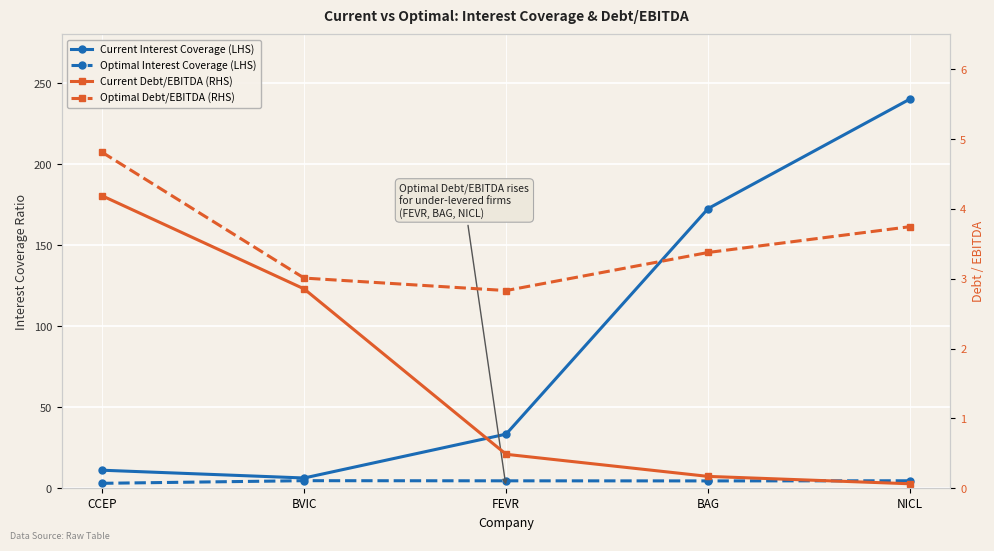

What are all the series names shown in the legend?

Current Interest Coverage (LHS), Optimal Interest Coverage (LHS), Current Debt/EBITDA (RHS), Optimal Debt/EBITDA (RHS)